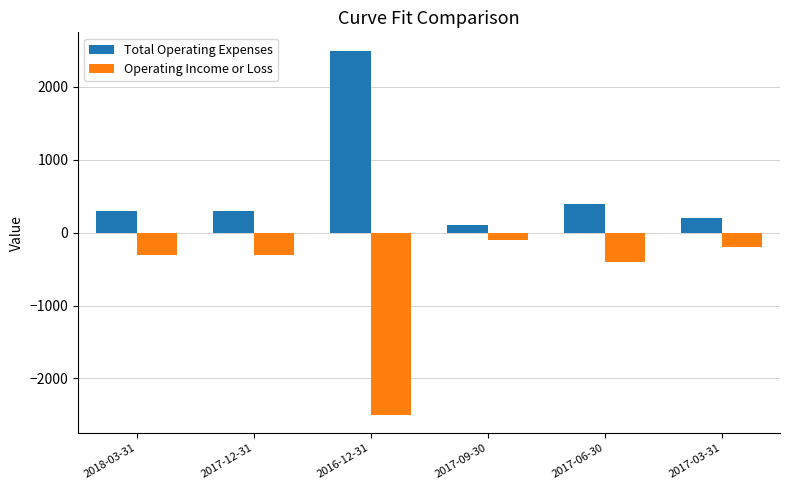

Which label corresponds to the largest value in the chart?

2016-12-31